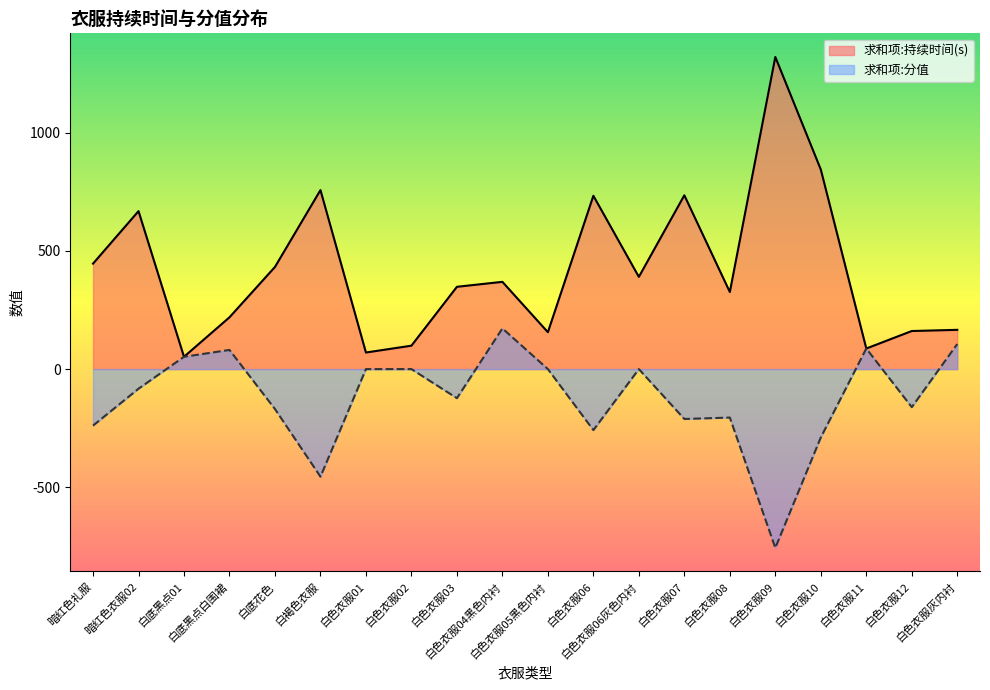

What is the label of the 4th point from the left?

白底黑点白围裙